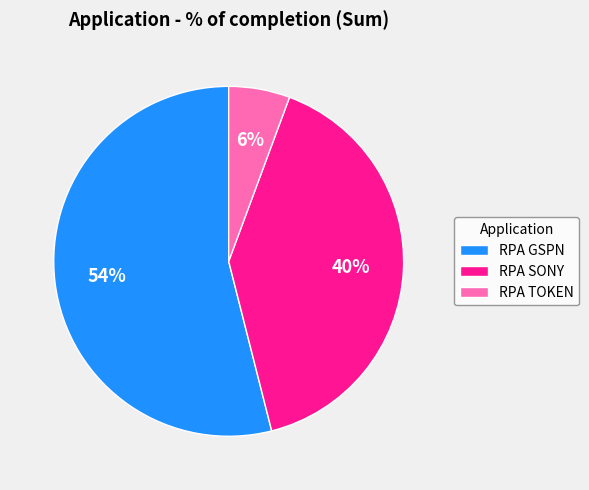

Is it true that RPA SONY is 40% of the pie?

True